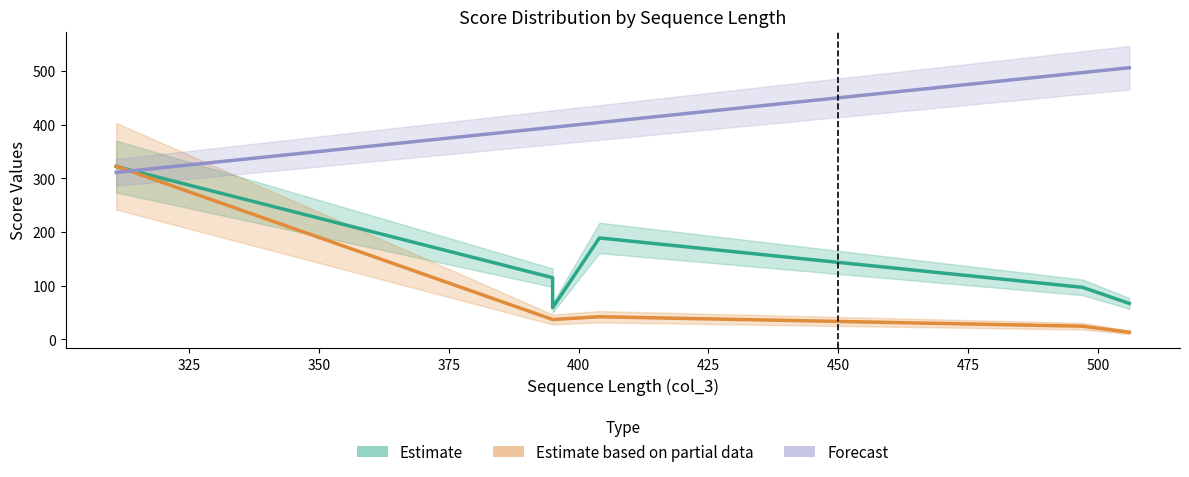

Is the value of Forecast at 400 greater than the value of Estimate based on partial data at 300?

Yes